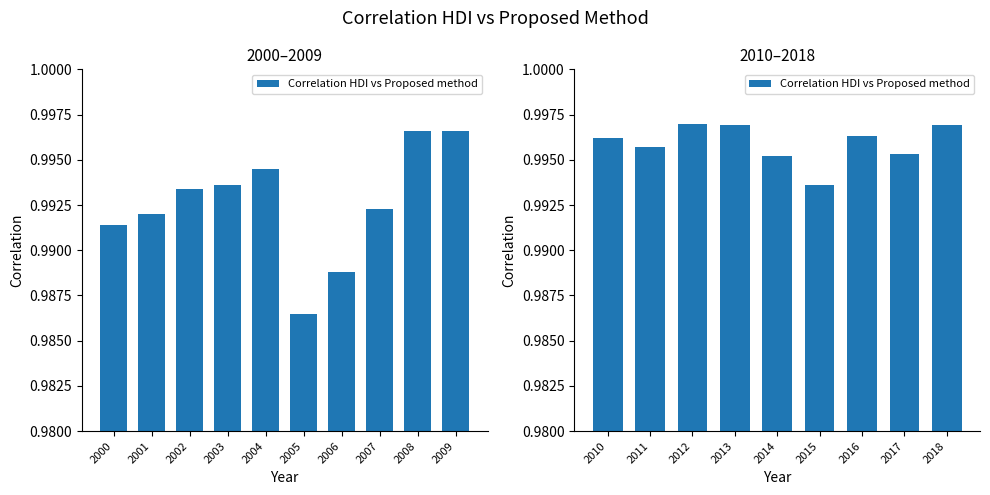

True or false: the data shows 1.5 at 2015.

False